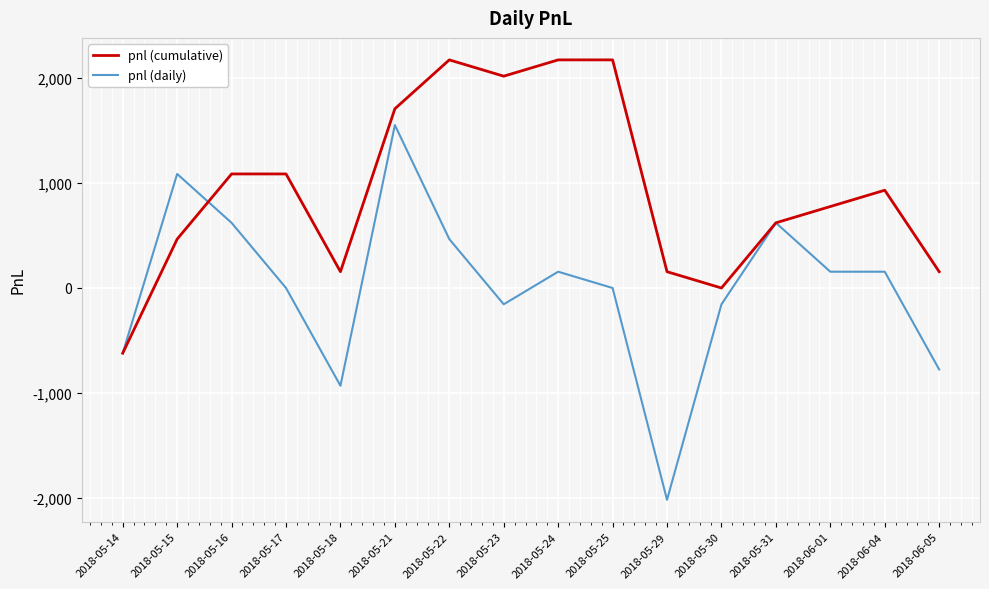

Which series has the widest spread of values?

pnl (daily)